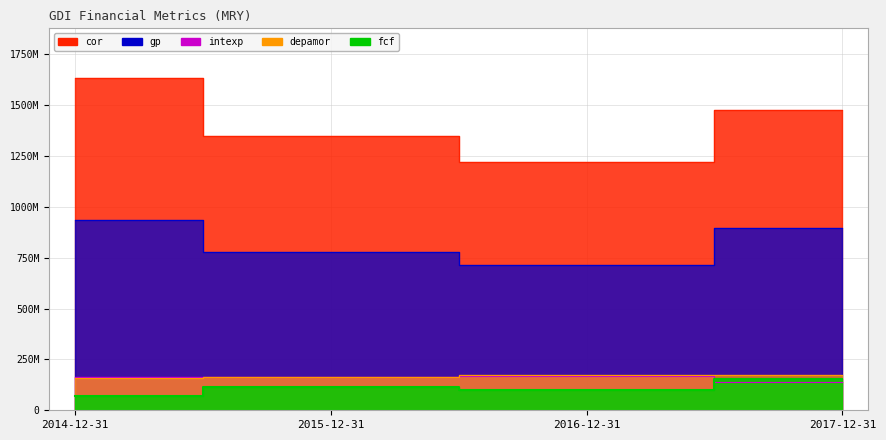

Reading left to right, what are all the values shown in this chart?

cor: 2014-12-31=1633224000	2015-12-31=1347800000	2016-12-31=1222700000	2017-12-31=1477500000
depamor: 2014-12-31=160350000	2015-12-31=163000000	2016-12-31=172700000	2017-12-31=173800000
fcf: 2014-12-31=68718000	2015-12-31=114300000	2016-12-31=97400000	2017-12-31=152300000
gp: 2014-12-31=936781000	2015-12-31=779100000	2016-12-31=716700000	2017-12-31=897900000
intexp: 2014-12-31=164376000	2015-12-31=162900000	2016-12-31=170300000	2017-12-31=140700000